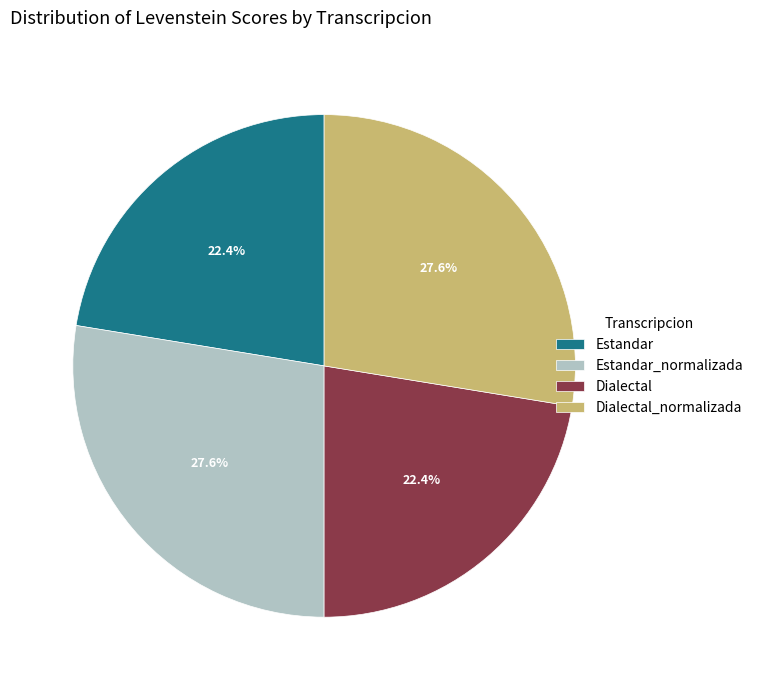

What percentage is the Estandar_normalizada slice, to the nearest percent?

28%